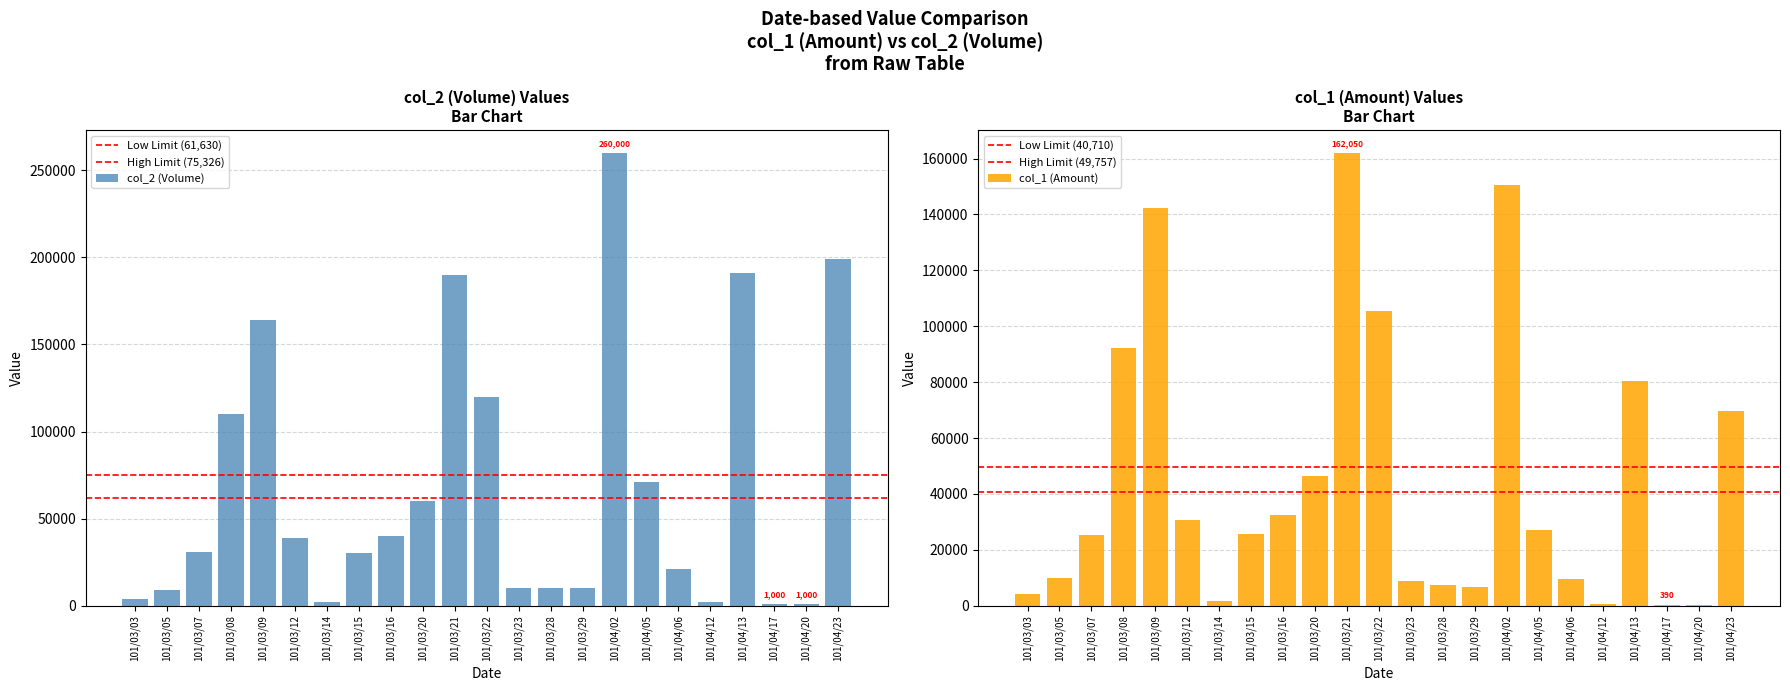

Reading right to left, what are all the values shown in this chart?

col_2 (Volume): 101/04/23=199000	101/04/20=1000	101/04/17=1000	101/04/13=191000	101/04/12=2000	101/04/06=21000	101/04/05=71000	101/04/02=260000	101/03/29=10000	101/03/28=10000	101/03/23=10000	101/03/22=120000	101/03/21=190000	101/03/20=60000	101/03/16=40000	101/03/15=30000	101/03/14=2000	101/03/12=39000	101/03/09=164000	101/03/08=110000	101/03/07=31000	101/03/05=9000	101/03/03=4000
col_1 (Amount): 101/04/23=69650	101/04/20=400	101/04/17=390	101/04/13=80340	101/04/12=790	101/04/06=9450	101/04/05=27180	101/04/02=150700	101/03/29=6800	101/03/28=7400	101/03/23=8800	101/03/22=105350	101/03/21=162050	101/03/20=46400	101/03/16=32600	101/03/15=25800	101/03/14=1700	101/03/12=30630	101/03/09=142160	101/03/08=92200	101/03/07=25320	101/03/05=9980	101/03/03=4280